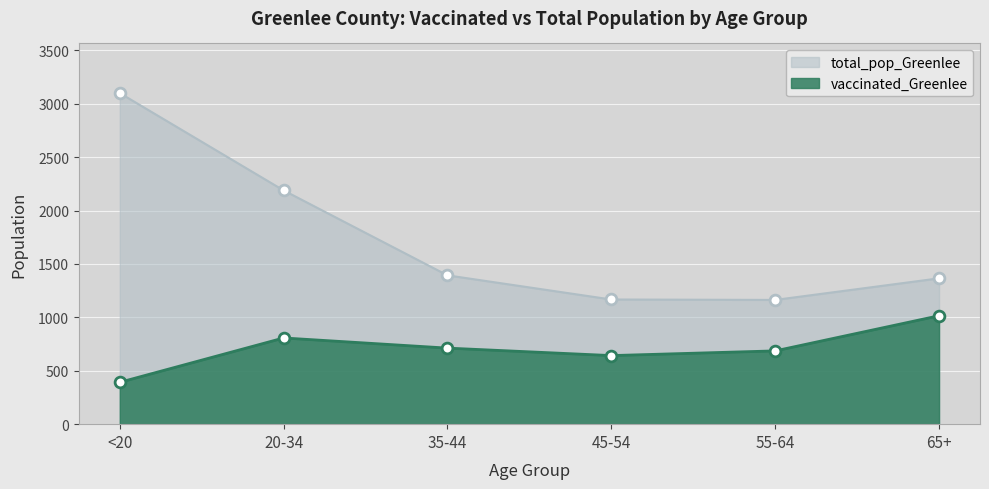

What is the total value across all series at 65+?

2380